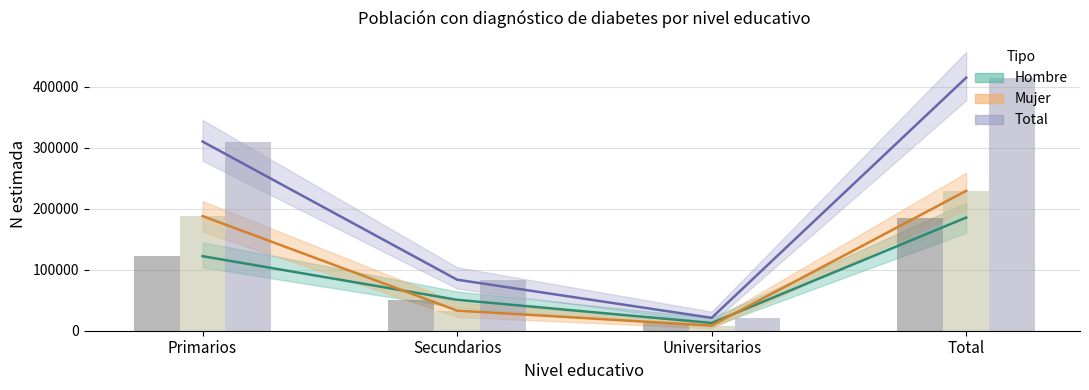

Reading right to left, transcribe all the data shown in this chart.

Hombre Estimación: Total=185467	Universitarios=12662	Secundarios=50662	Primarios=122143
Mujer Estimación: Total=229249	Universitarios=8431	Secundarios=32955	Primarios=187863
Total Estimación: Total=414716	Universitarios=21093	Secundarios=83617	Primarios=310006
Hombre N puntual: Total=185467	Universitarios=12662	Secundarios=50662	Primarios=122143
Mujer N puntual: Total=229249	Universitarios=8431	Secundarios=32955	Primarios=187863
Total N puntual: Total=414716	Universitarios=21093	Secundarios=83617	Primarios=310006